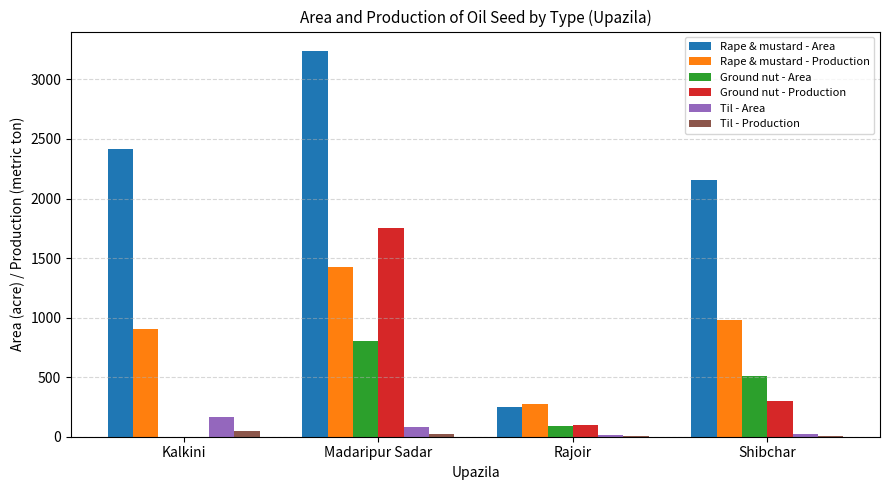

Is it true that Ground nut - Production equals 2834 at Madaripur Sadar?

False